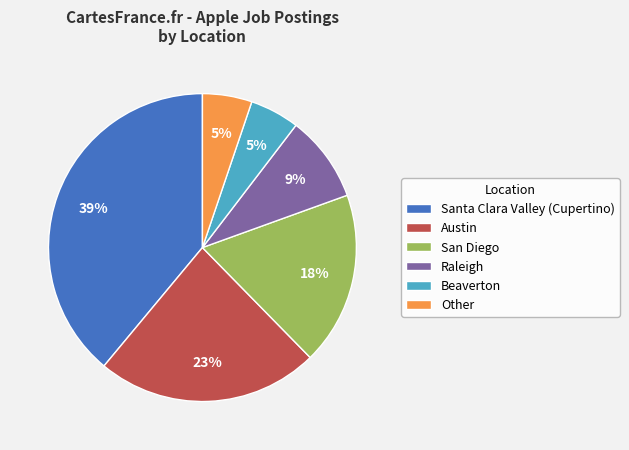

Does Austin represent more than half of the total?

No